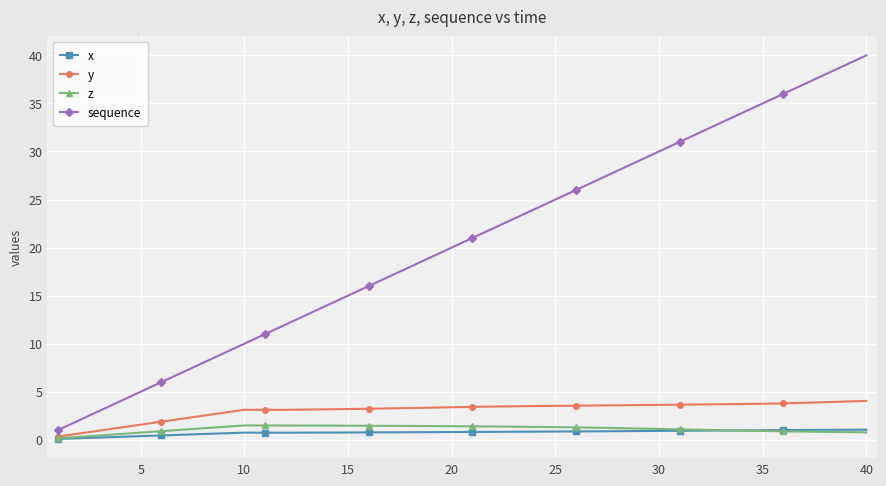

After their last crossing, which series has the higher values: x or z?

x